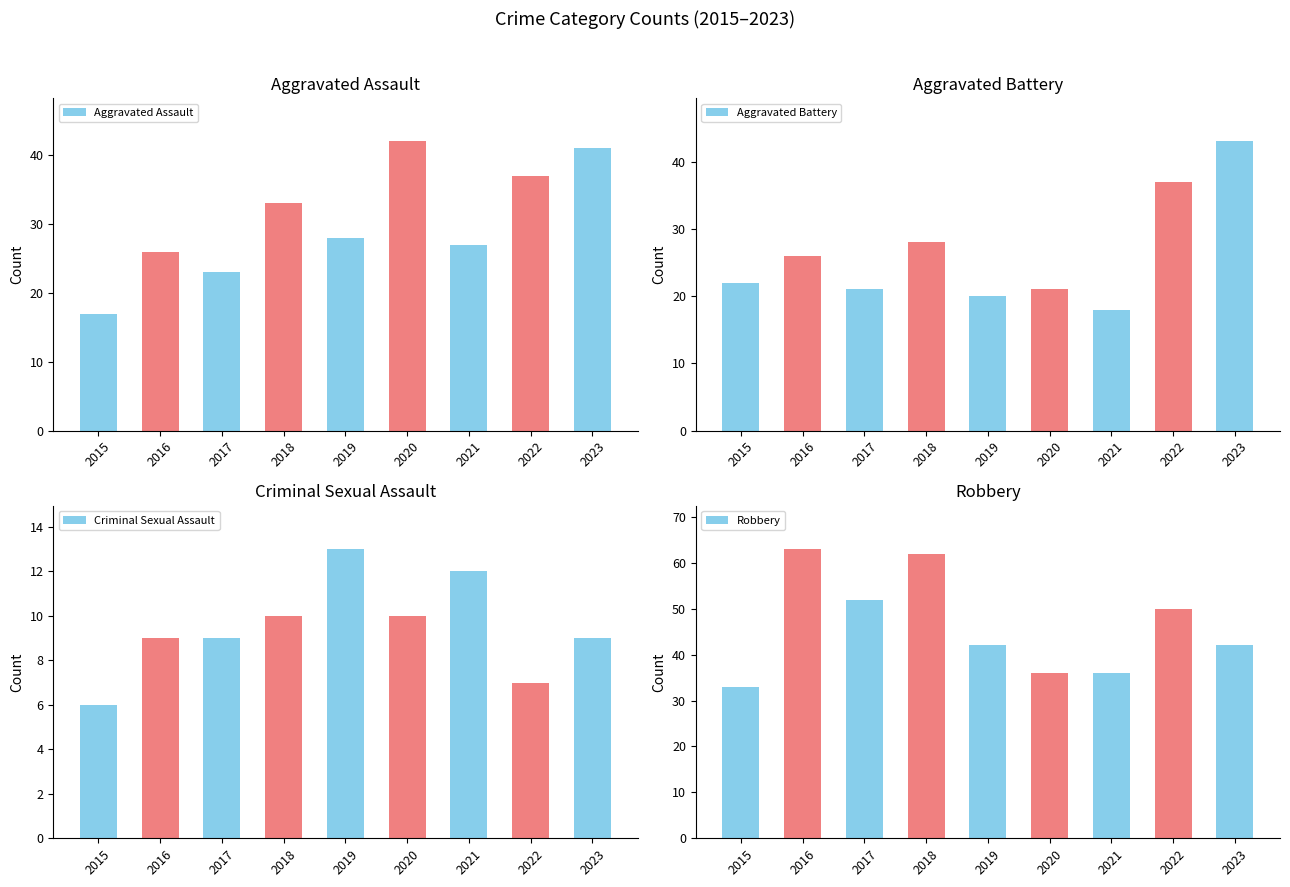

Where is Aggravated Assault nearest to the value 29?

2019